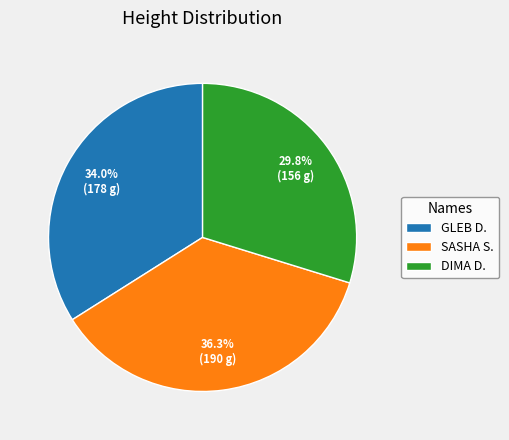

Approximately how many times larger is the value at SASHA S. compared to DIMA D.?

1.2